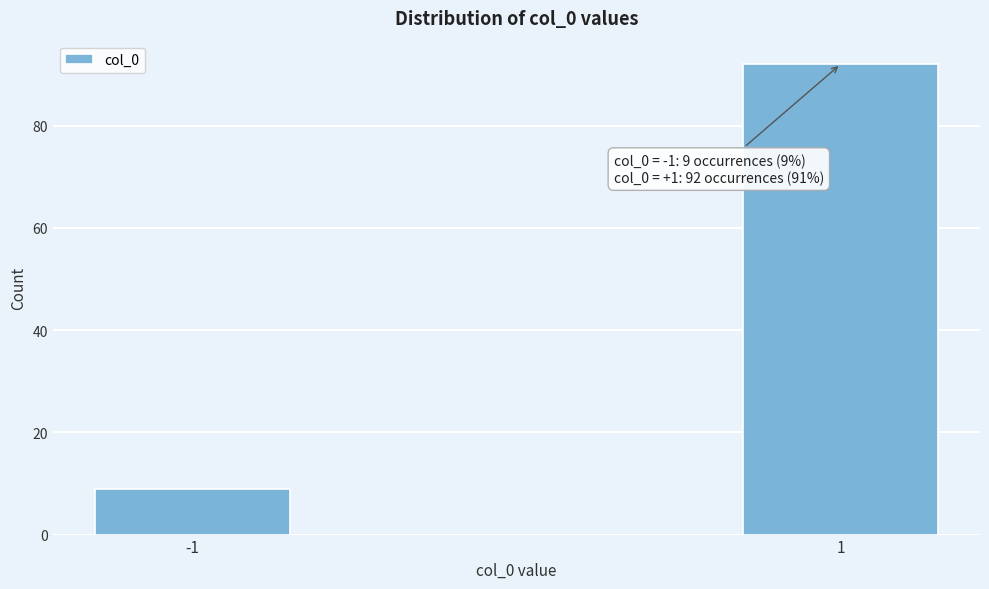

Reading left to right, list all the values displayed in this chart.

-1=9	1=92